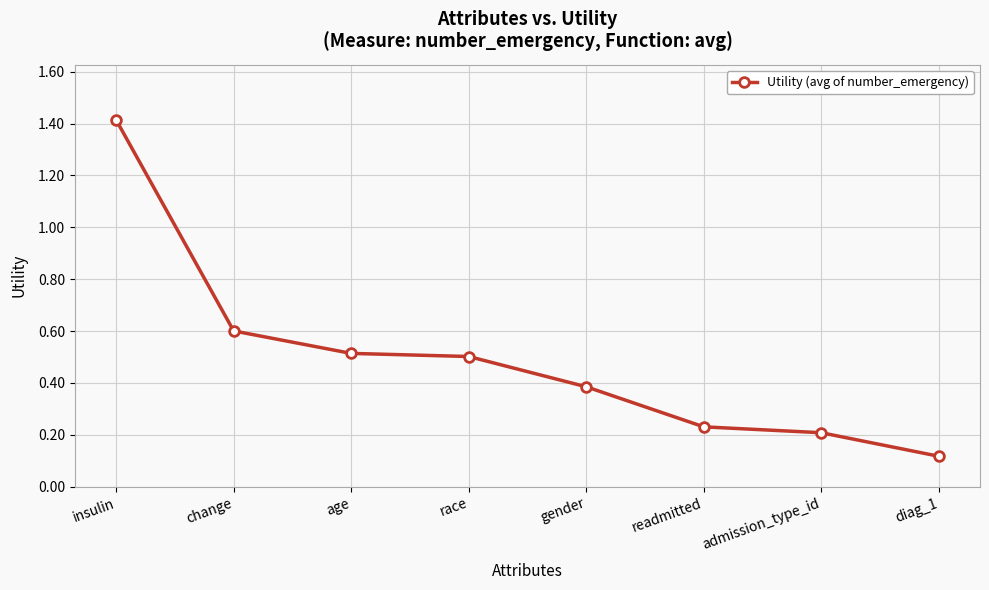

Between admission_type_id and insulin, which is larger?

insulin